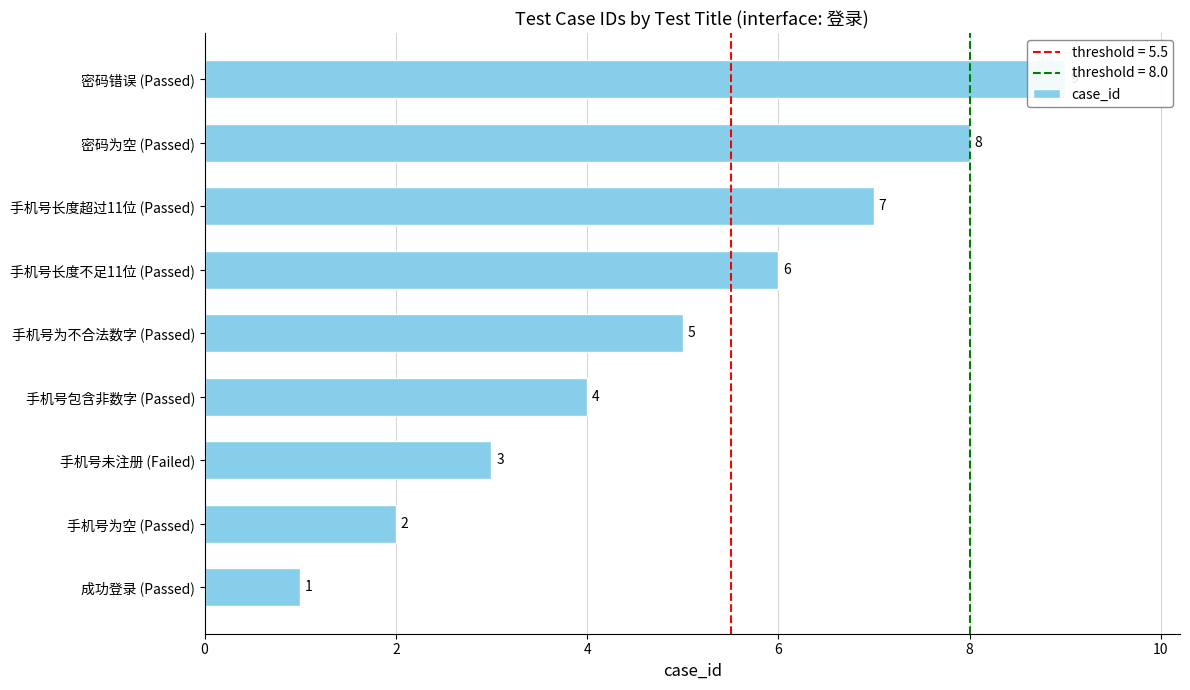

What is the greatest value displayed?

9